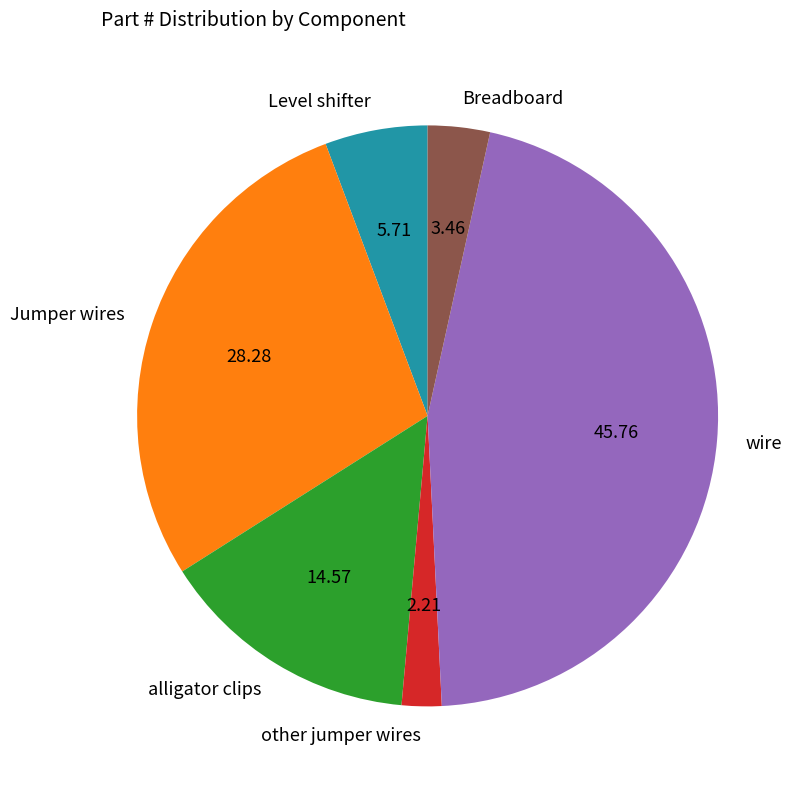

Is it true that Breadboard is 3% of the pie?

True